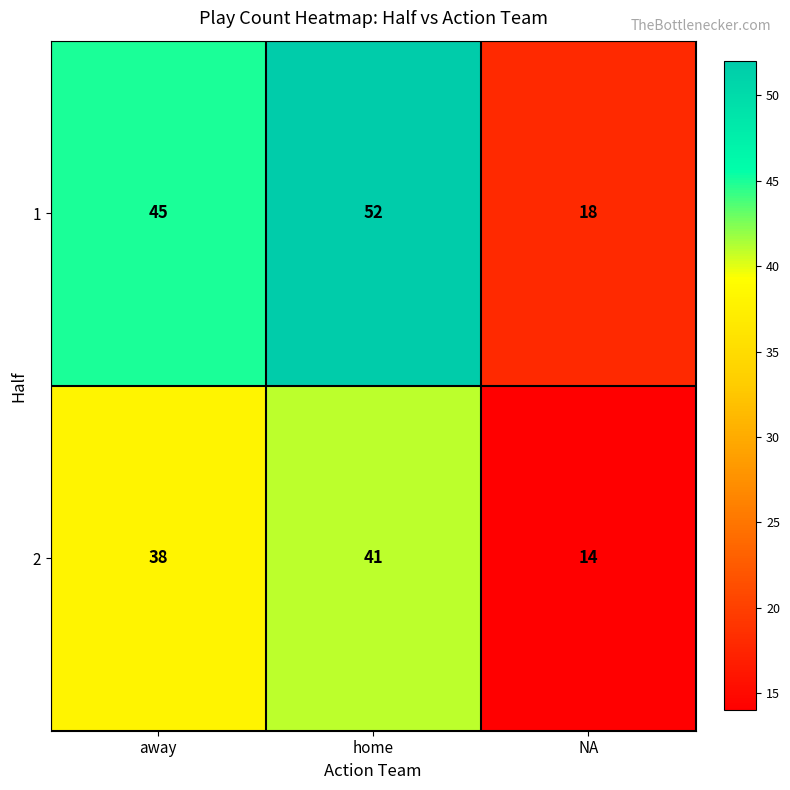

List the series in order of their overall mean, highest first.

1, 2